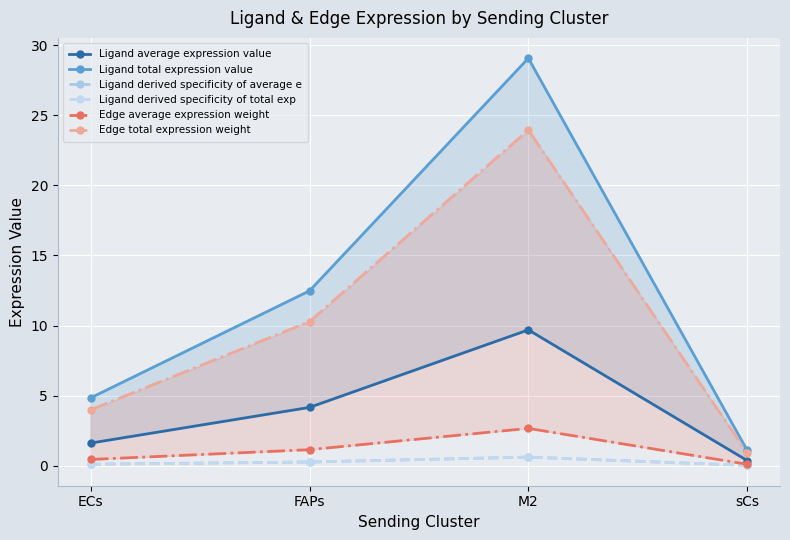

At how many categories does at least one series exceed 7?

2